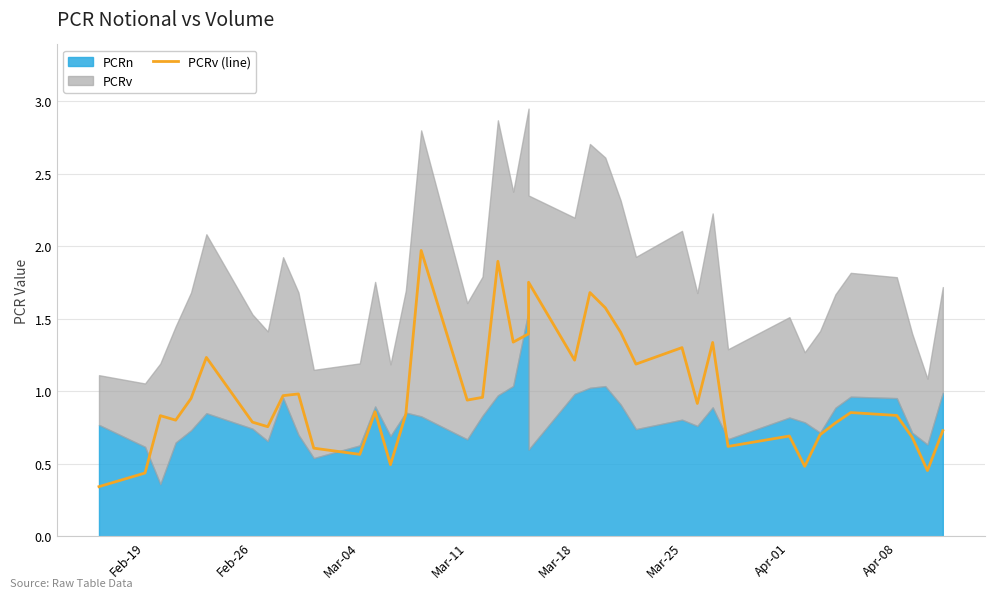

Reading left to right, extract all data points from this chart.

0.3	0.4	0.8	0.8	1.0	1.2	0.8	0.8	1.0	1.0	0.6	0.6	0.9	0.5	0.8	2.0	0.9	1.0	1.9	1.3	1.4	1.8	1.2	1.7	1.6	1.4	1.2	1.3	0.9	1.3	0.6	0.7	0.5	0.7	0.8	0.9	0.8	0.7	0.5	0.7